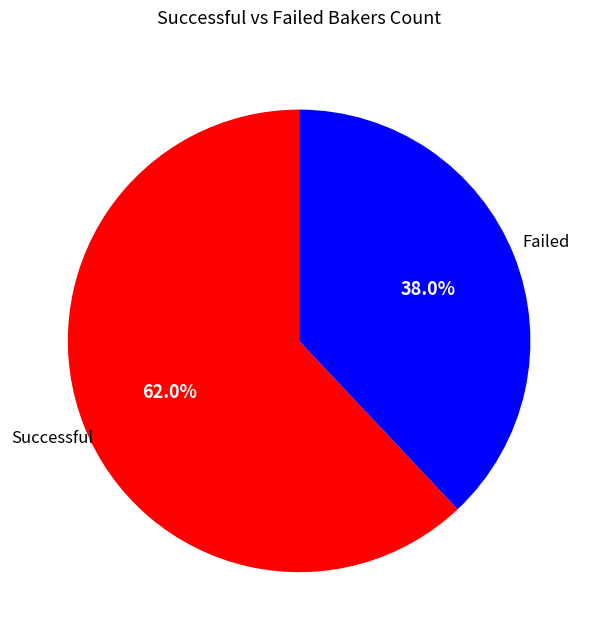

Is there any slice that represents more than half of the pie?

Yes